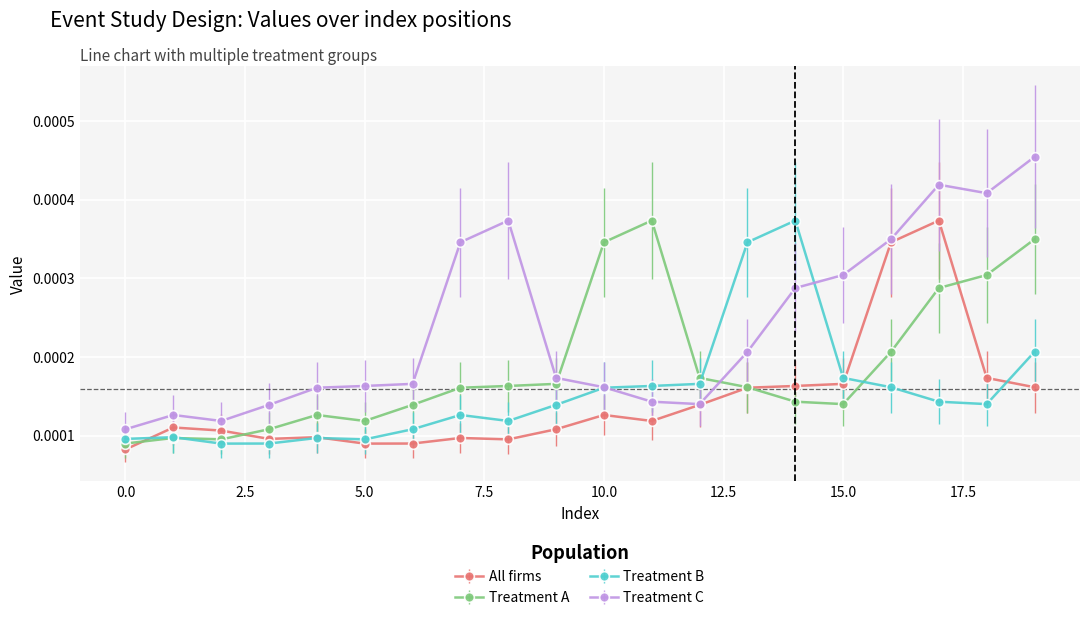

Does the chart display data point markers on the line(s)?

Yes